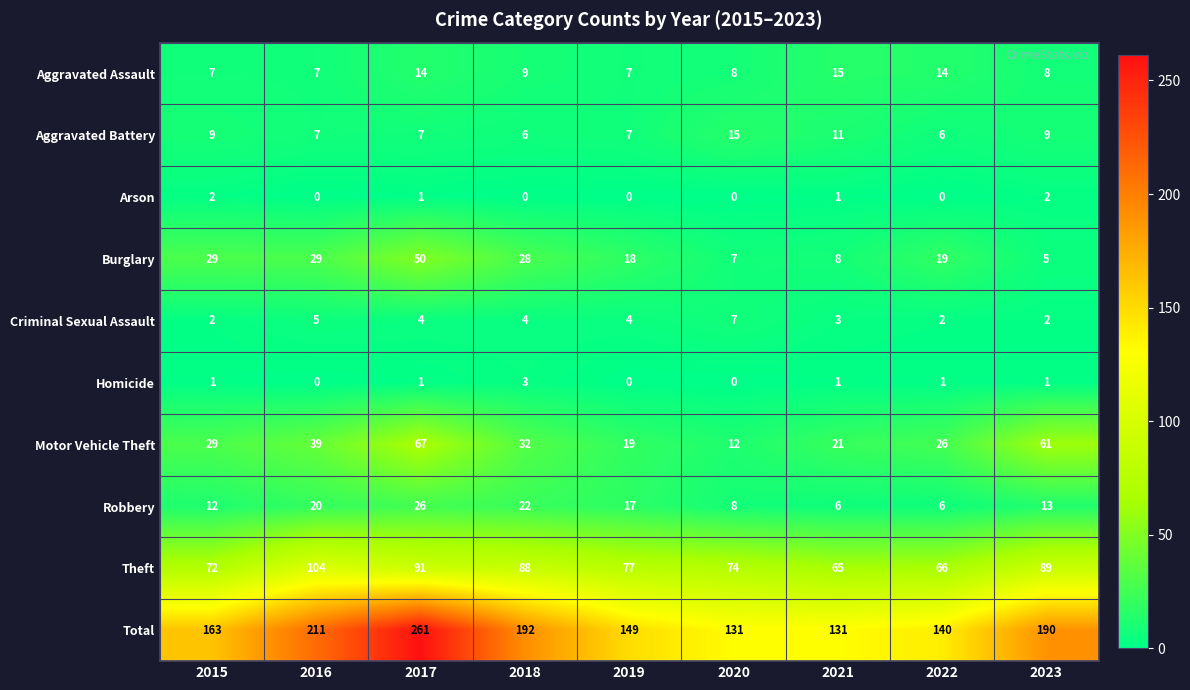

Which series has the largest range (max minus min)?

Total